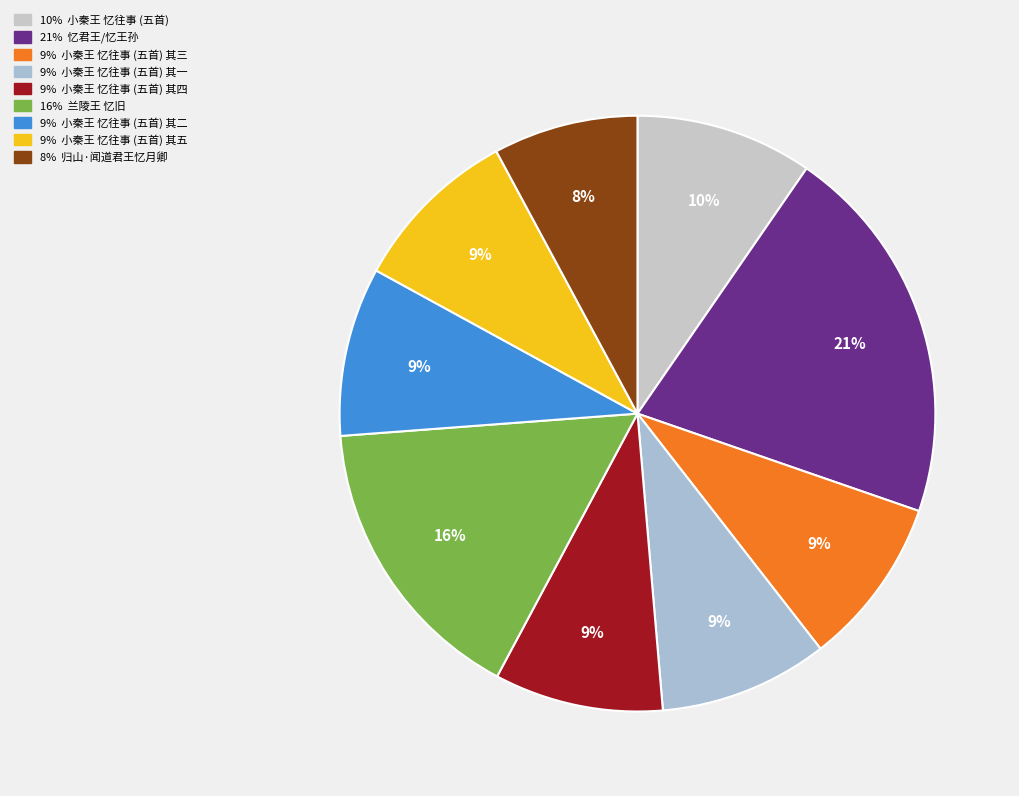

Count the number of slices in the pie.

9